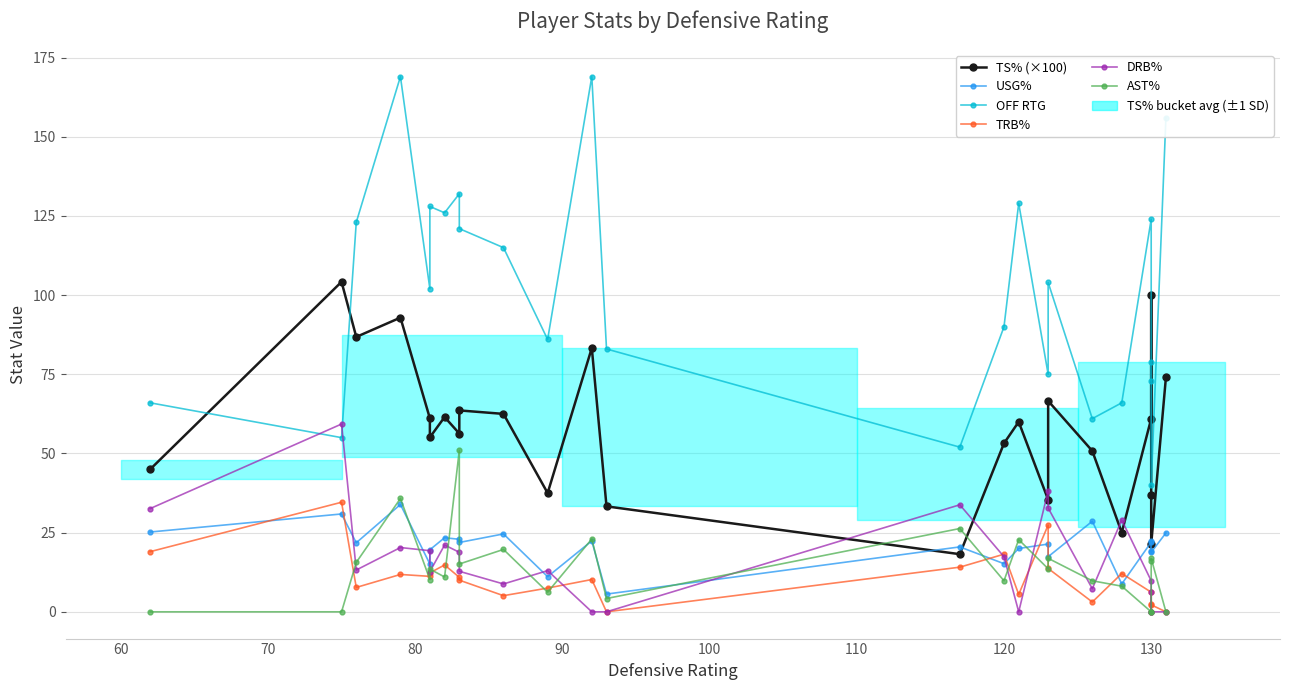

Rank the series by their maximum value, from highest to lowest.

OFF RTG, TS% (×100), DRB%, AST%, TRB%, USG%